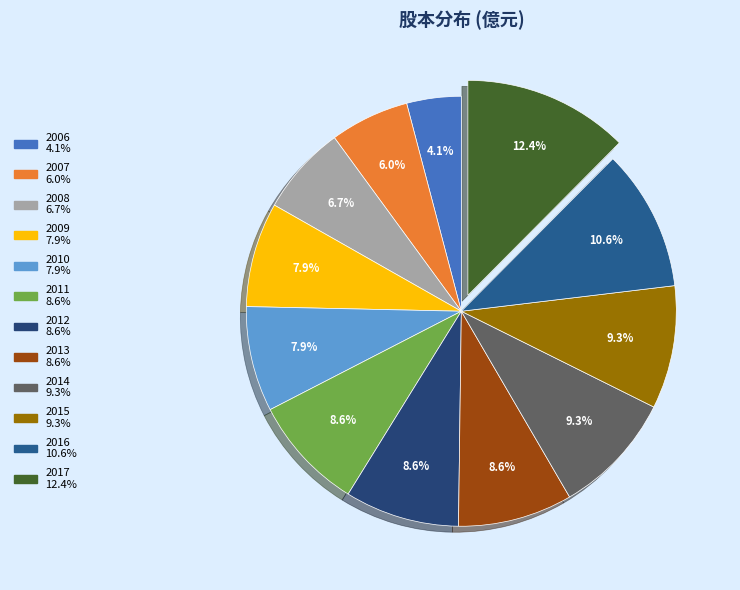

Which slice is the largest?

2017